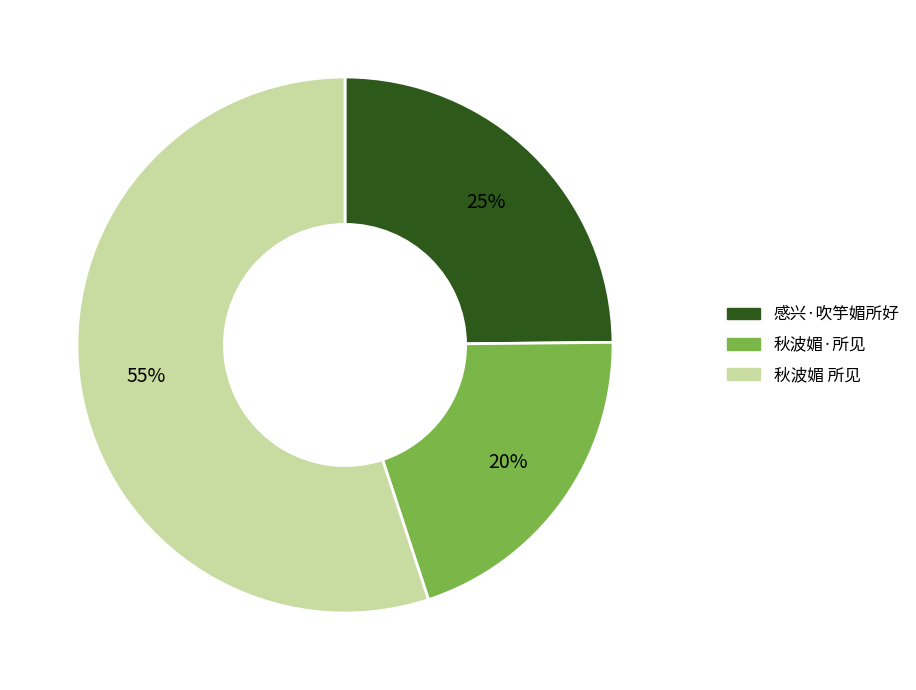

Does 感兴·吹竽媚所好 represent more than half of the total?

No